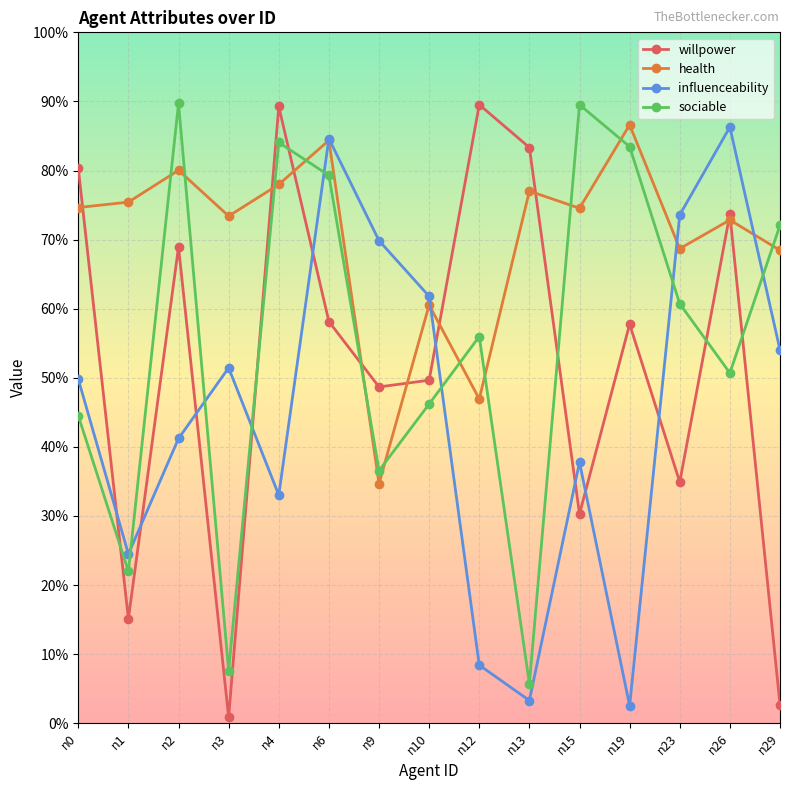

Which series has the widest spread of values?

willpower